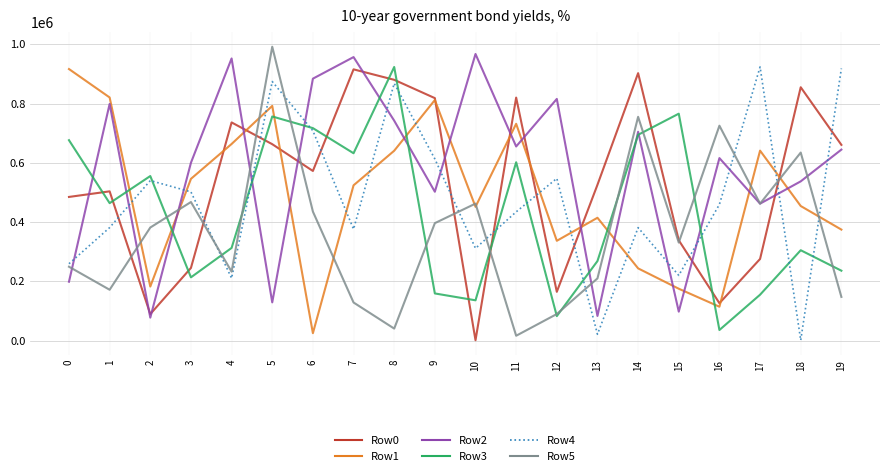

Which series has the widest spread of values?

Row5